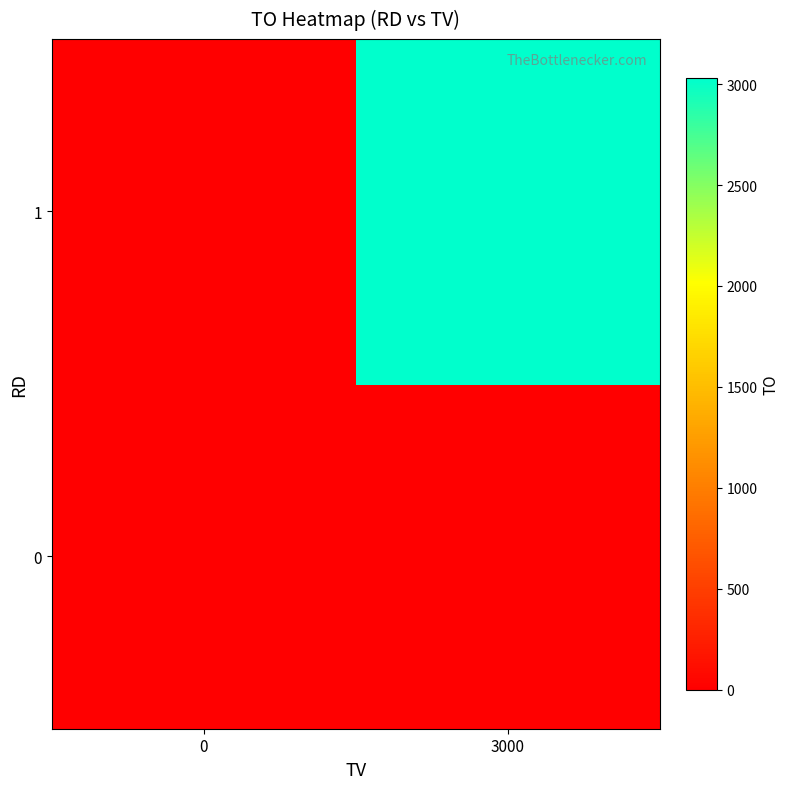

Reading left to right, what are all the values shown in this chart?

0: 0=0	3000=0
1: 0=0	3000=3030